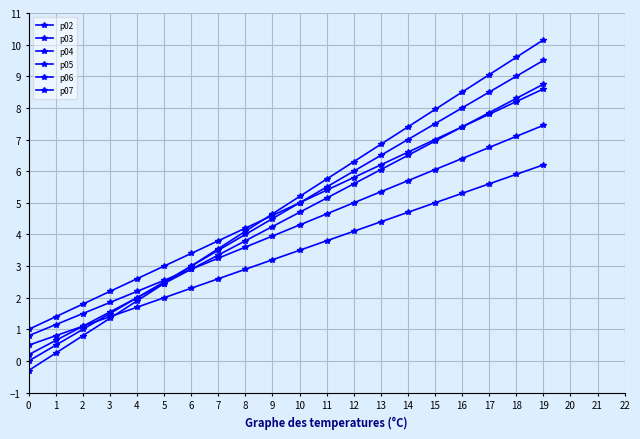

Which series has the largest total across all categories?

p07